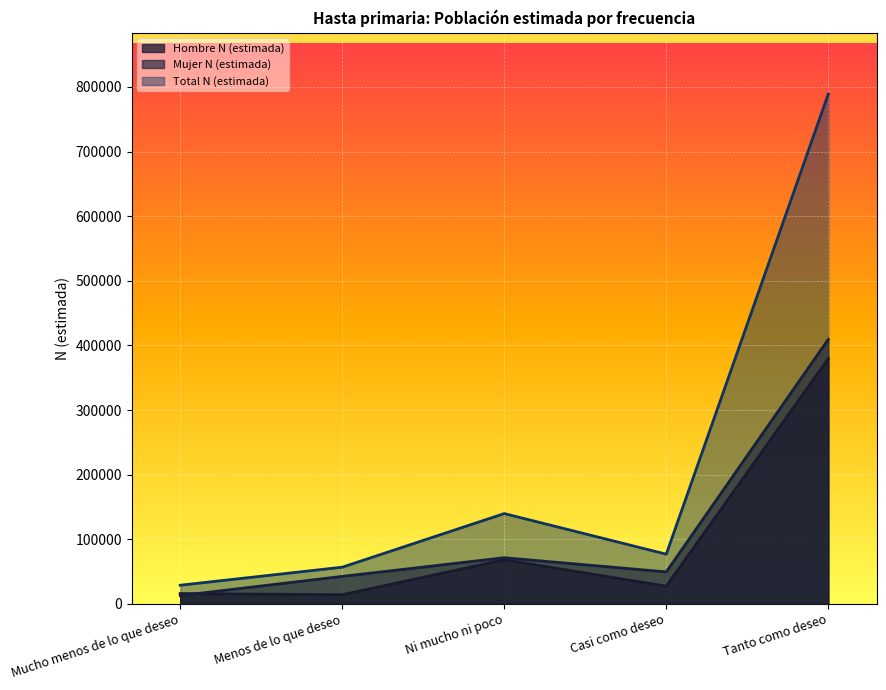

True or false: Total N (estimada) has a value of 788953 at Tanto como deseo.

True